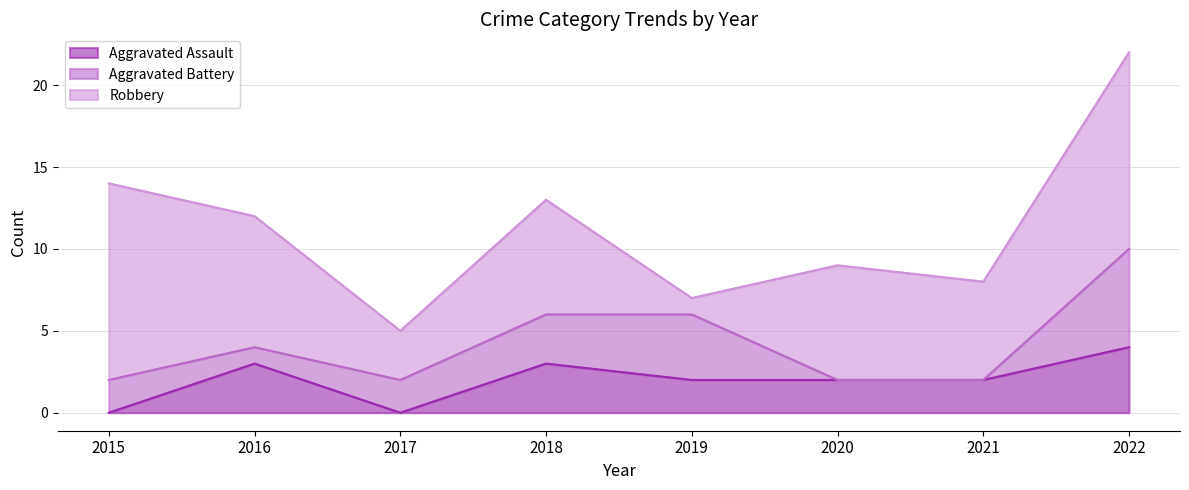

Rank the categories by Aggravated Assault value from lowest to highest.

2015, 2017, 2019, 2020, 2021, 2016, 2018, 2022